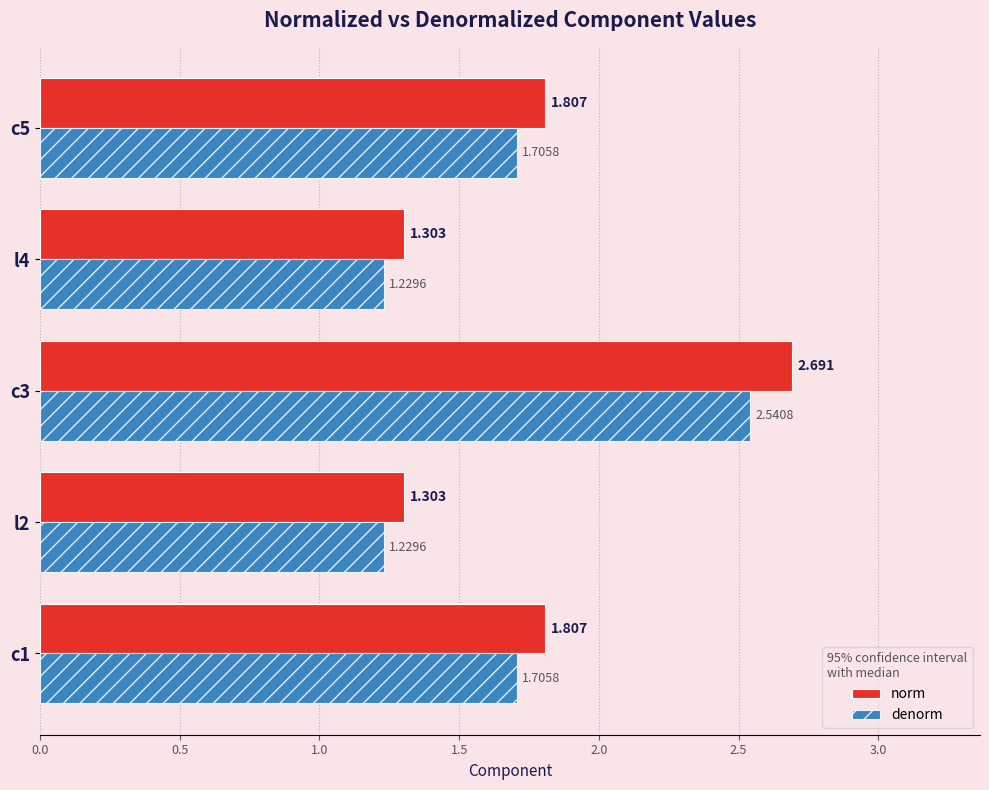

Which series has the largest total across all categories?

norm